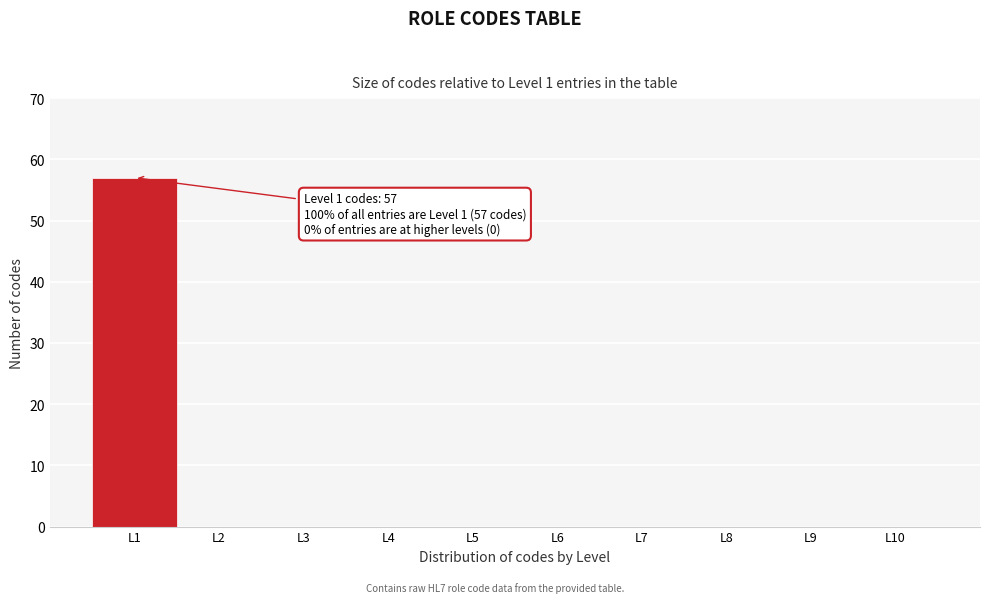

Which range on the x-axis has the tallest bar?

0.5 to 1.5